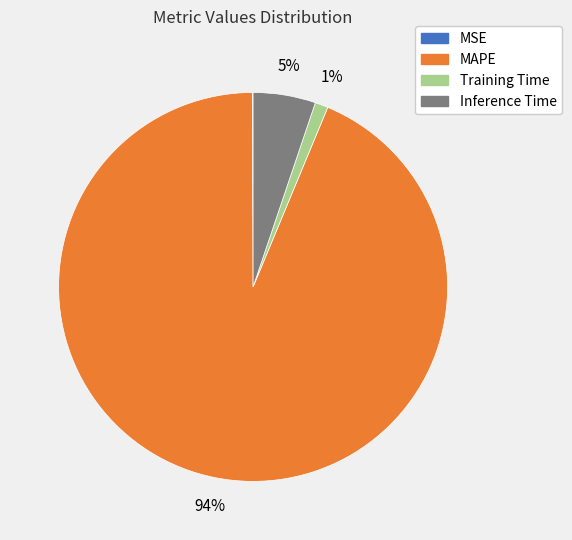

To the nearest percent, what percentage of the pie is MAPE?

94%